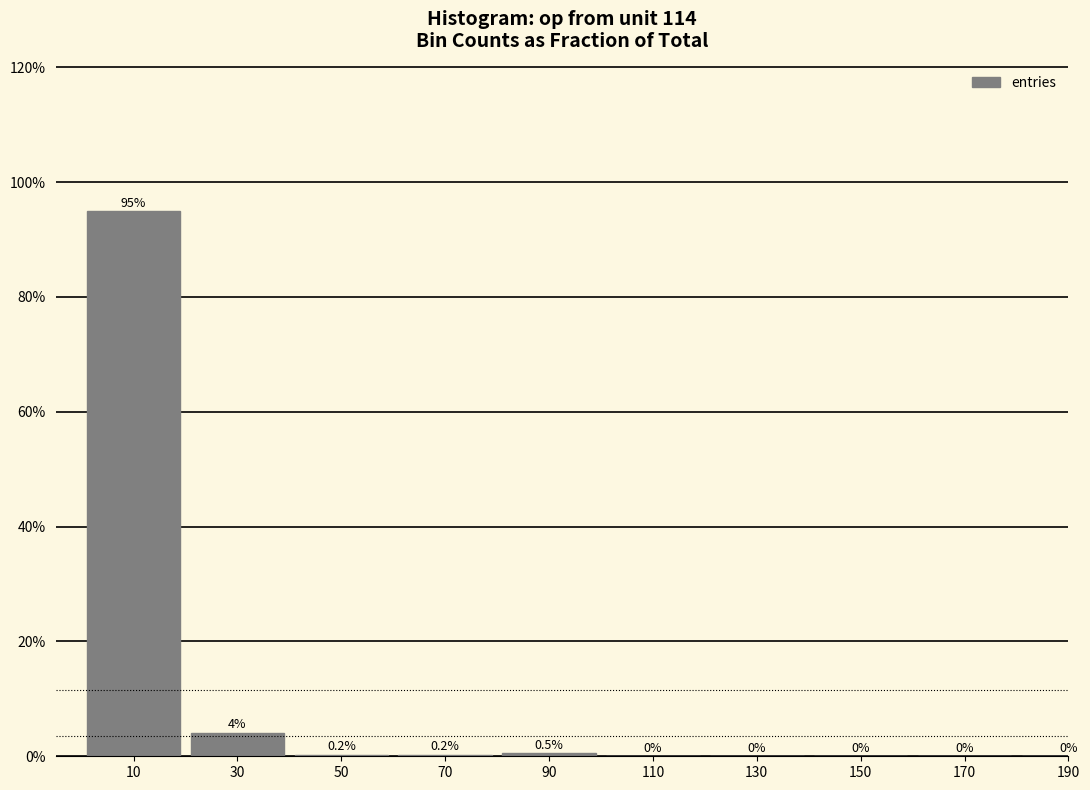

What is the maximum value shown in the chart?

94.9